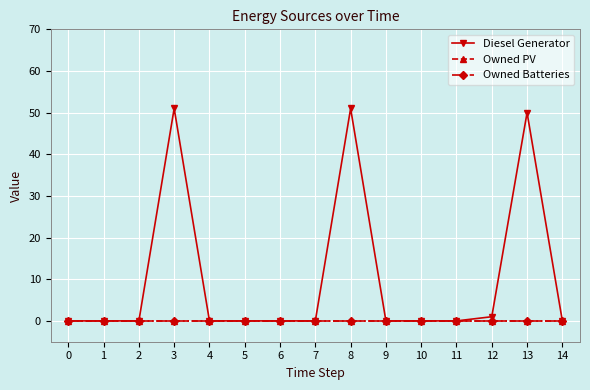

Reading left to right, list all the values displayed in this chart.

Diesel Generator: 0=0	1=0	2=0	3=51	4=0	5=0	6=0	7=0	8=51	9=0	10=0	11=0	12=1	13=50	14=0
Owned PV: 0=0	1=0	2=0	3=0	4=0	5=0	6=0	7=0	8=0	9=0	10=0	11=0	12=0	13=0	14=0
Owned Batteries: 0=0	1=0	2=0	3=0	4=0	5=0	6=0	7=0	8=0	9=0	10=0	11=0	12=0	13=0	14=0